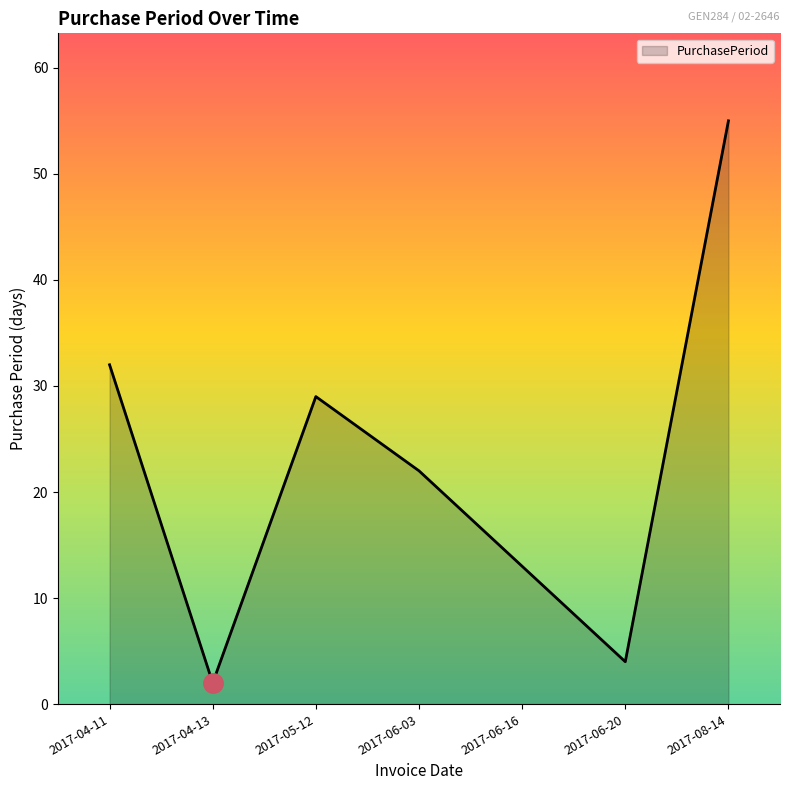

Which category has the highest value across all series?

2017-08-14